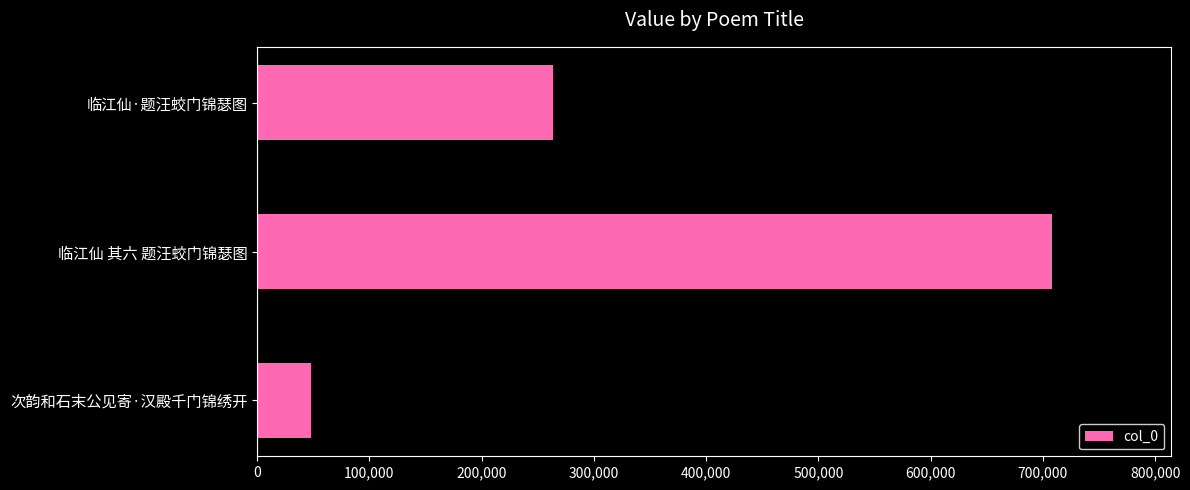

Rank the categories by value from highest to lowest.

临江仙 其六 题汪蛟门锦瑟图, 临江仙·题汪蛟门锦瑟图, 次韵和石末公见寄·汉殿千门锦绣开